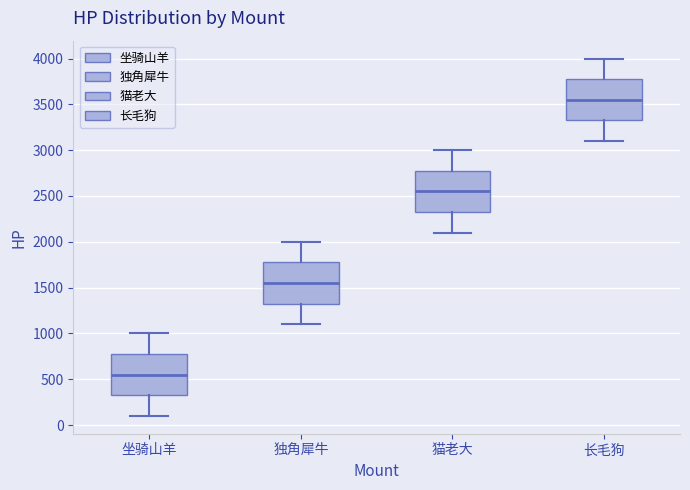

Where is the upper edge of the box for 长毛狗 on the y-axis? The values are not printed on the chart, so give them approximately, as read against the axis.

3800